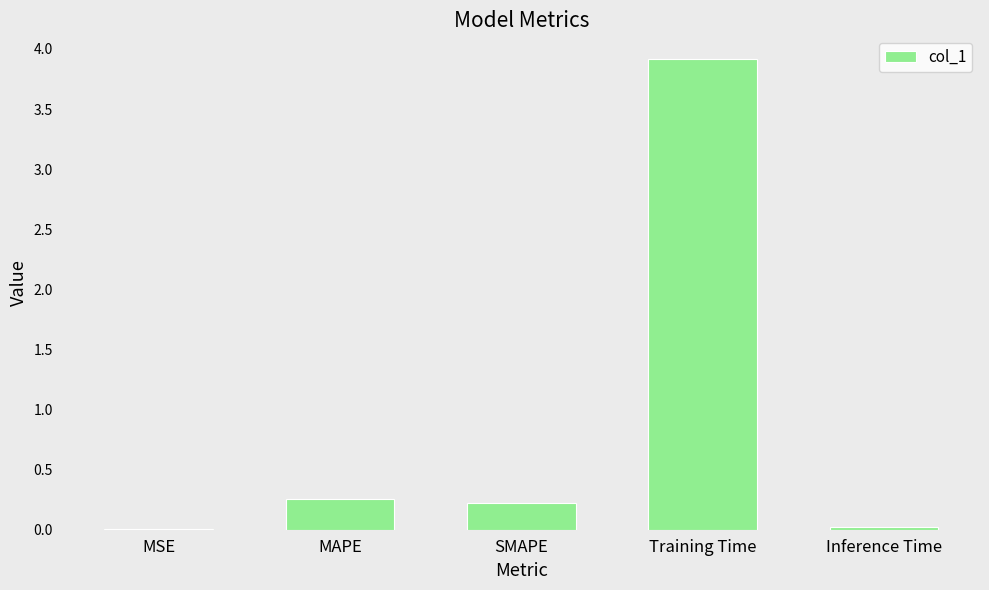

At which category does the chart reach its peak across all series?

Training Time